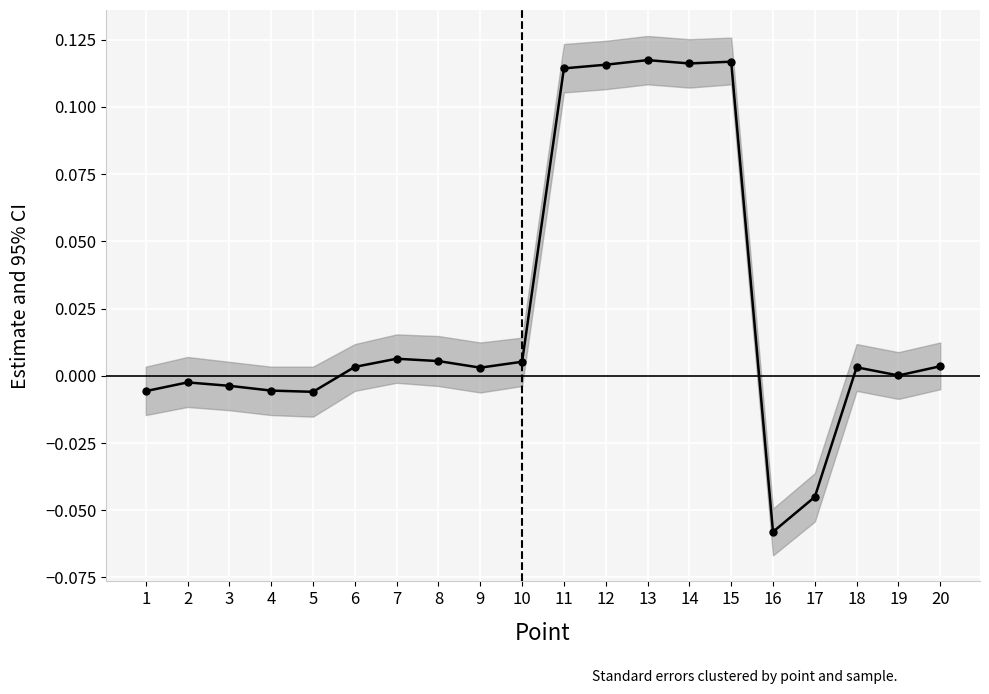

What is the maximum value shown in the chart?

0.1